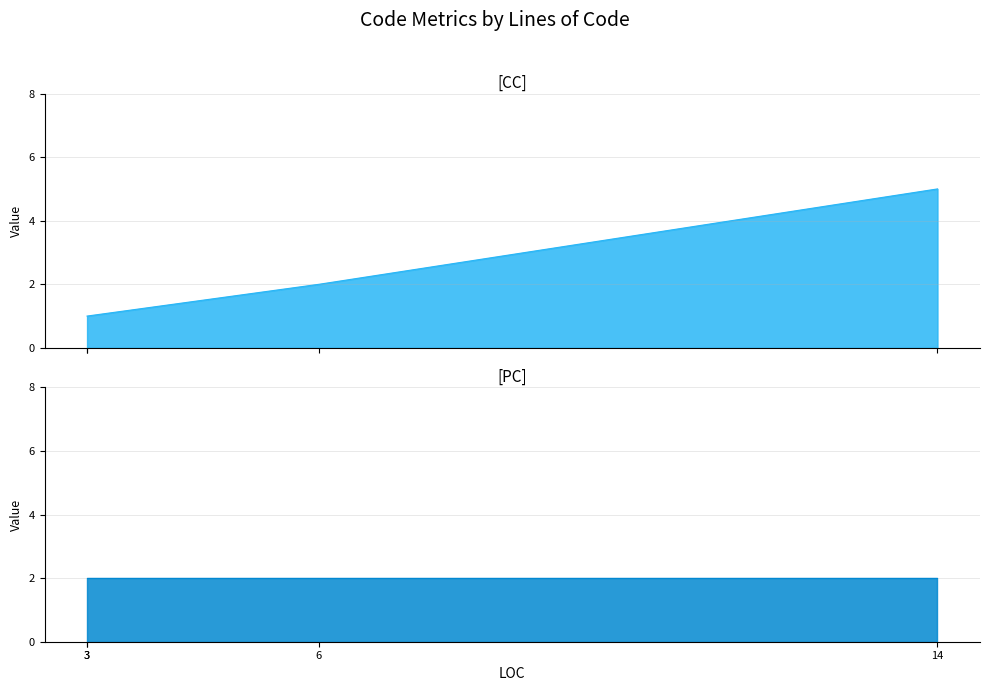

Does the chart have visible grid lines?

Yes